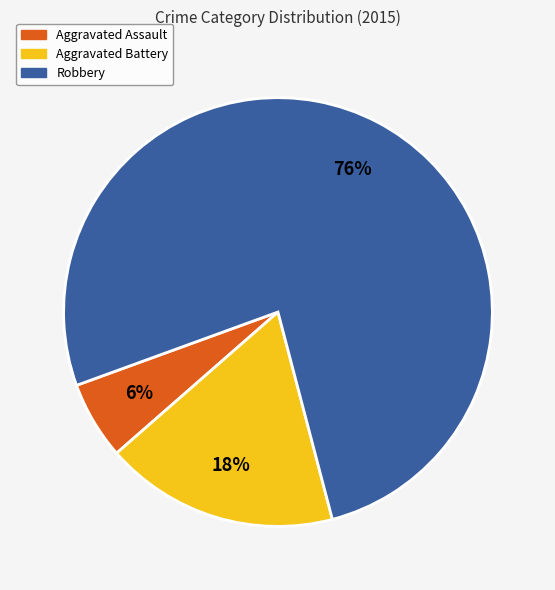

Which slice is the smallest?

Aggravated Assault